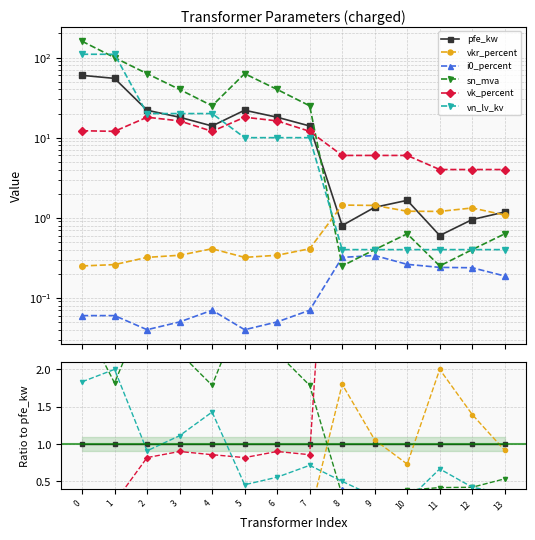

True or false: pfe_kw has more than 2 points higher than both neighbors.

False